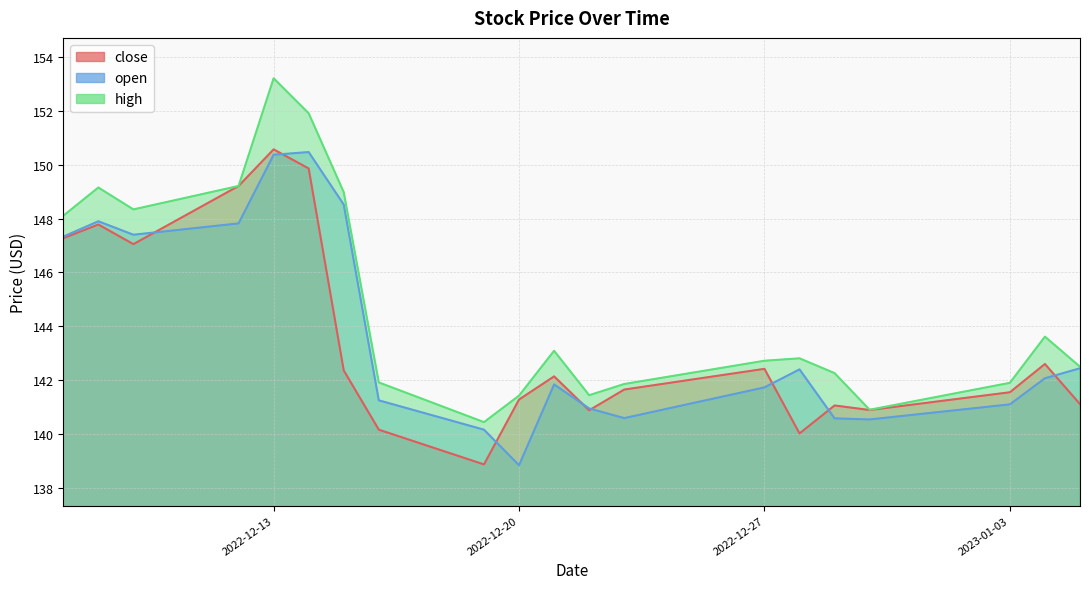

Reading left to right, list all the values displayed in this chart.

close: 2023-01-05=141.1	2023-01-04=142.6	2023-01-03=141.6	2022-12-30=140.9	2022-12-29=141.1	2022-12-28=140.0	2022-12-27=142.4	2022-12-23=141.7	2022-12-22=140.9	2022-12-21=142.1	2022-12-20=141.3	2022-12-19=138.9	2022-12-16=140.2	2022-12-15=142.4	2022-12-14=149.9	2022-12-13=150.6	2022-12-12=149.2	2022-12-09=147.1	2022-12-08=147.8	2022-12-07=147.3
open: 2023-01-05=142.4	2023-01-04=142.1	2023-01-03=141.1	2022-12-30=140.5	2022-12-29=140.6	2022-12-28=142.4	2022-12-27=141.7	2022-12-23=140.6	2022-12-22=140.9	2022-12-21=141.8	2022-12-20=138.8	2022-12-19=140.2	2022-12-16=141.2	2022-12-15=148.5	2022-12-14=150.5	2022-12-13=150.4	2022-12-12=147.8	2022-12-09=147.4	2022-12-08=147.9	2022-12-07=147.3
high: 2023-01-05=142.5	2023-01-04=143.6	2023-01-03=141.9	2022-12-30=140.9	2022-12-29=142.3	2022-12-28=142.8	2022-12-27=142.7	2022-12-23=141.9	2022-12-22=141.4	2022-12-21=143.1	2022-12-20=141.4	2022-12-19=140.4	2022-12-16=141.9	2022-12-15=149.0	2022-12-14=151.9	2022-12-13=153.2	2022-12-12=149.2	2022-12-09=148.3	2022-12-08=149.2	2022-12-07=148.1